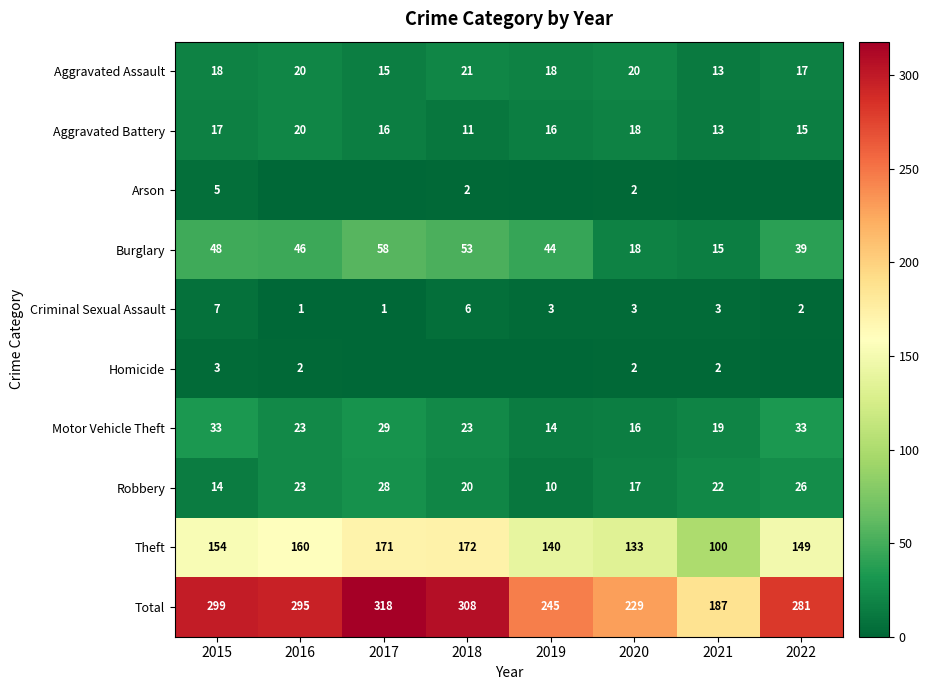

Where does the Motor Vehicle Theft series first go above 23?

2015